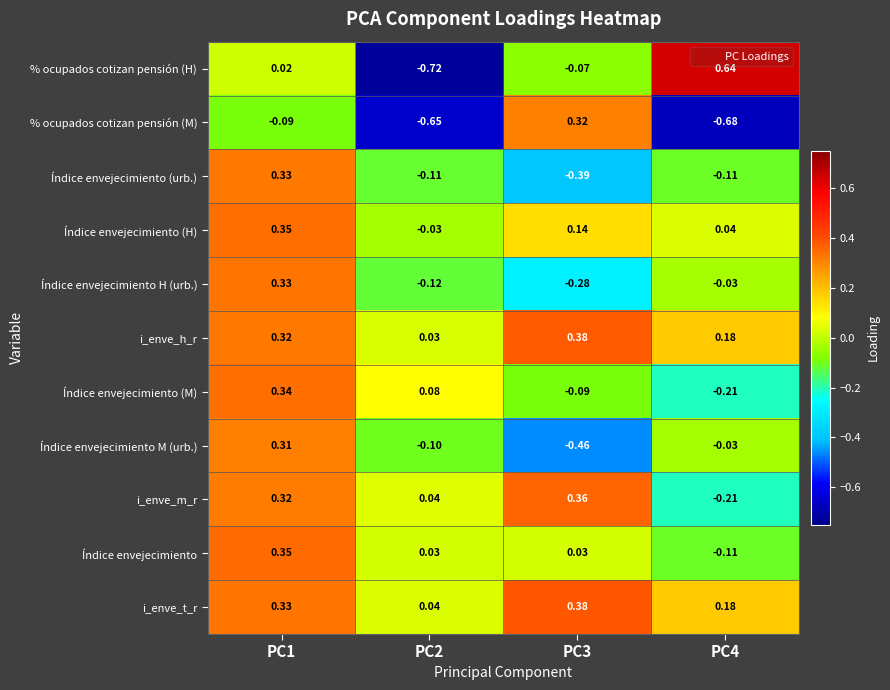

Which series has the largest total across all categories?

i_enve_t_r